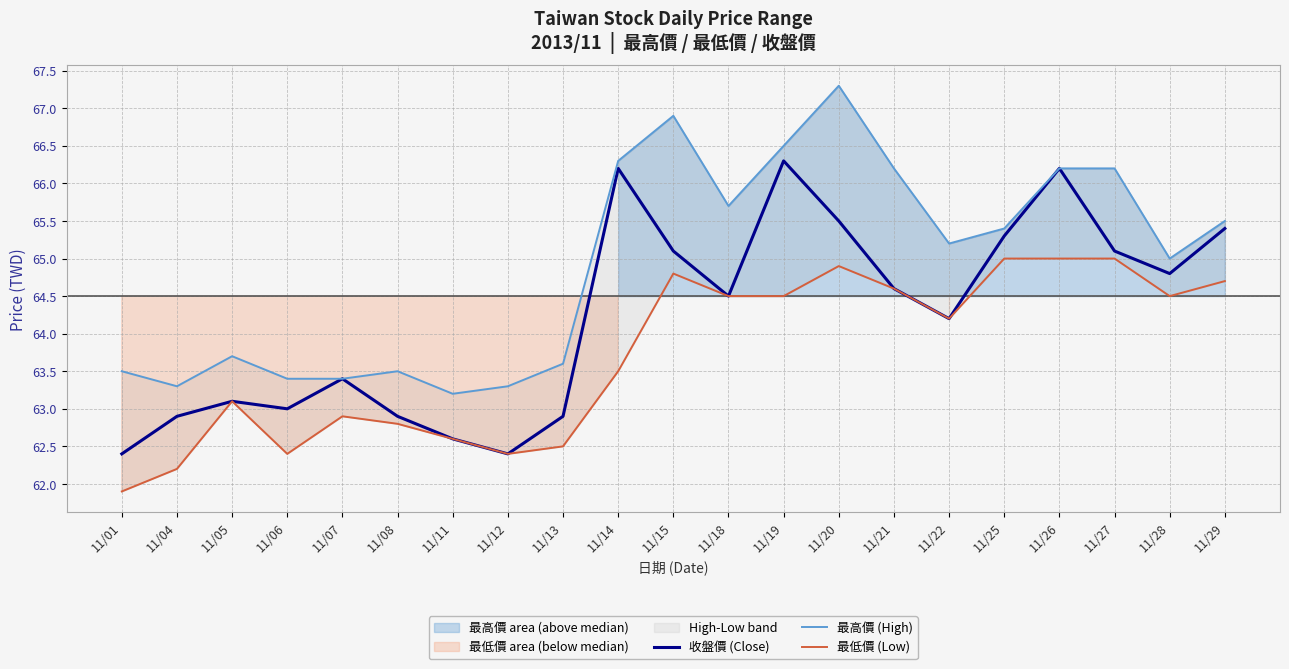

Rank the series at 11/04 from lowest to highest value.

最低價 (Low), 收盤價 (Close), 最高價 (High)